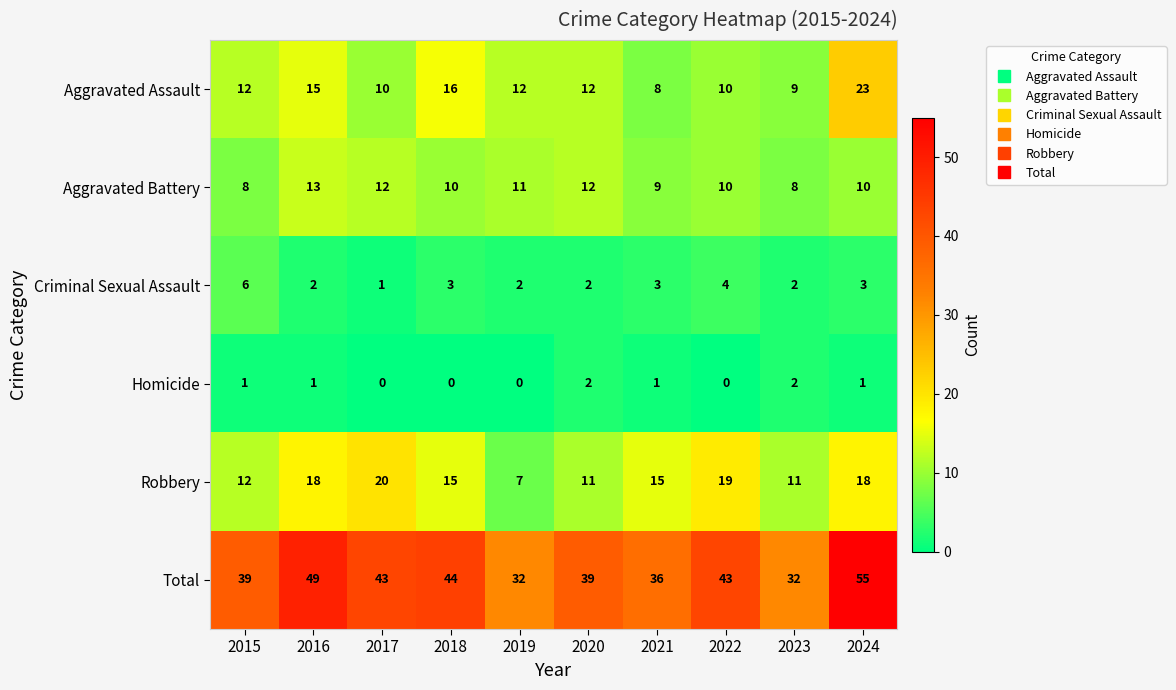

What is the approximate value of Aggravated Battery at 2023?

8